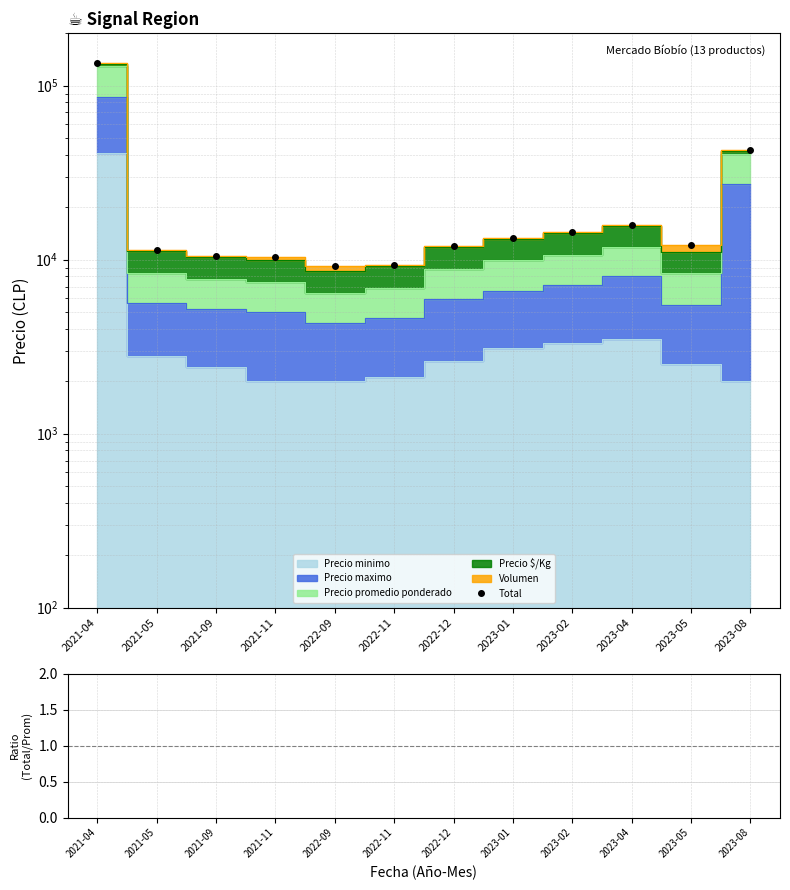

What is the value of the Total point at the 5th from the left?

9230.0